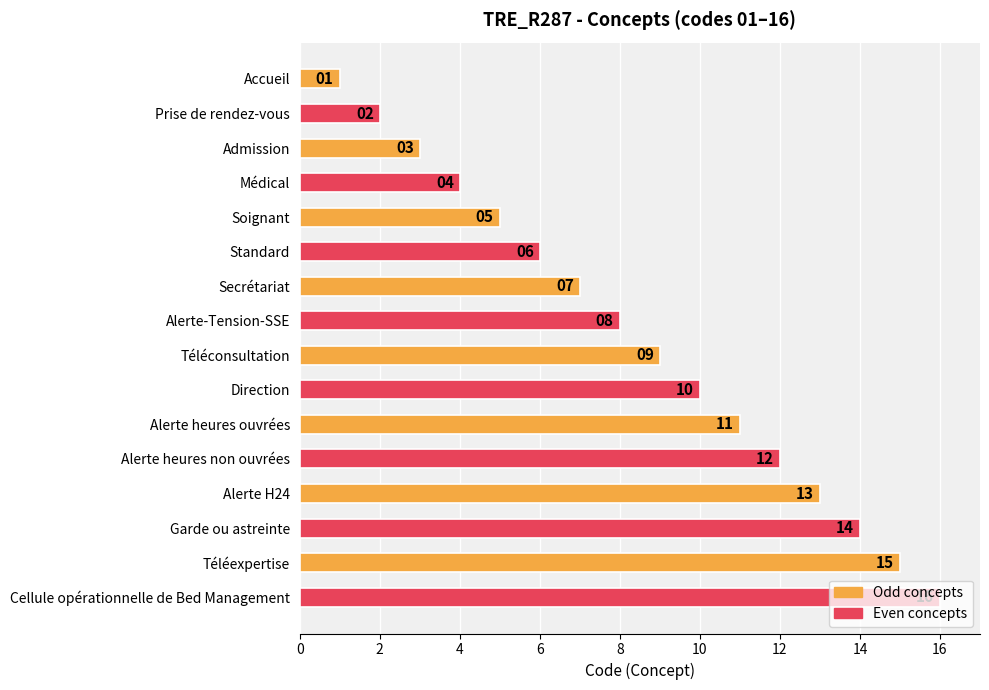

Does the chart contain any negative values?

No